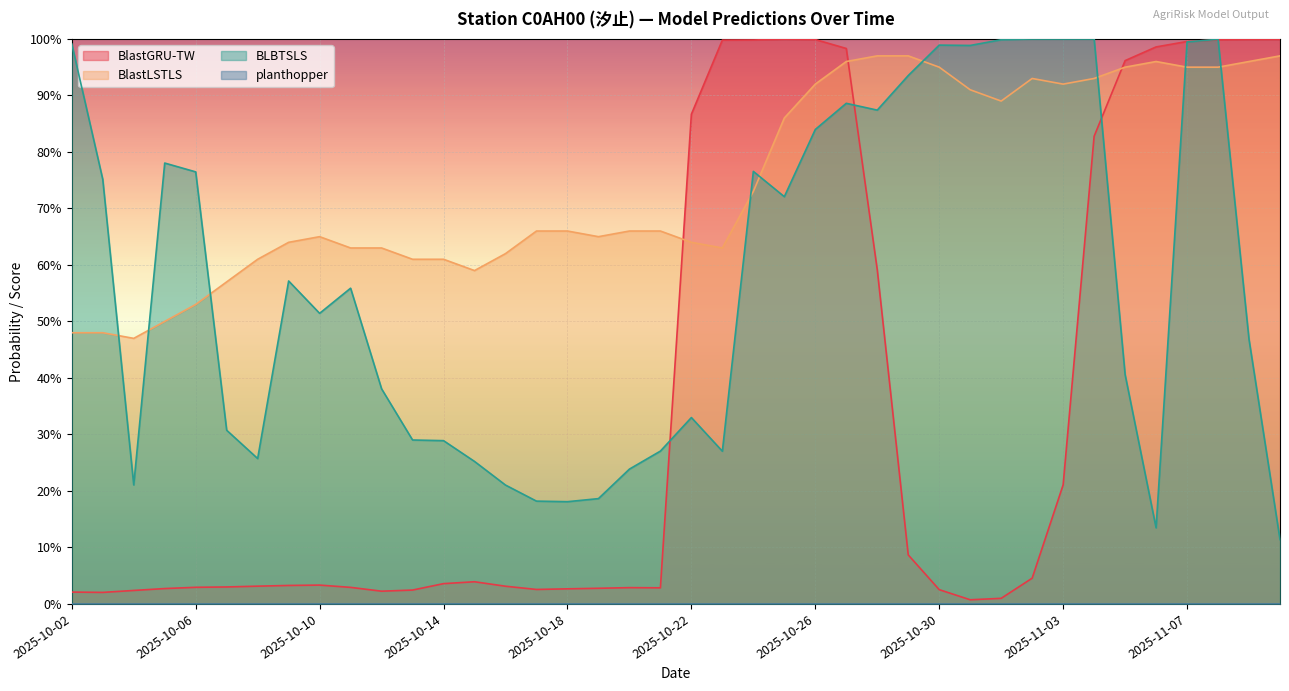

What is the sum of the BLBTSLS values at 2025-10-16 and 2025-10-13?

0.5